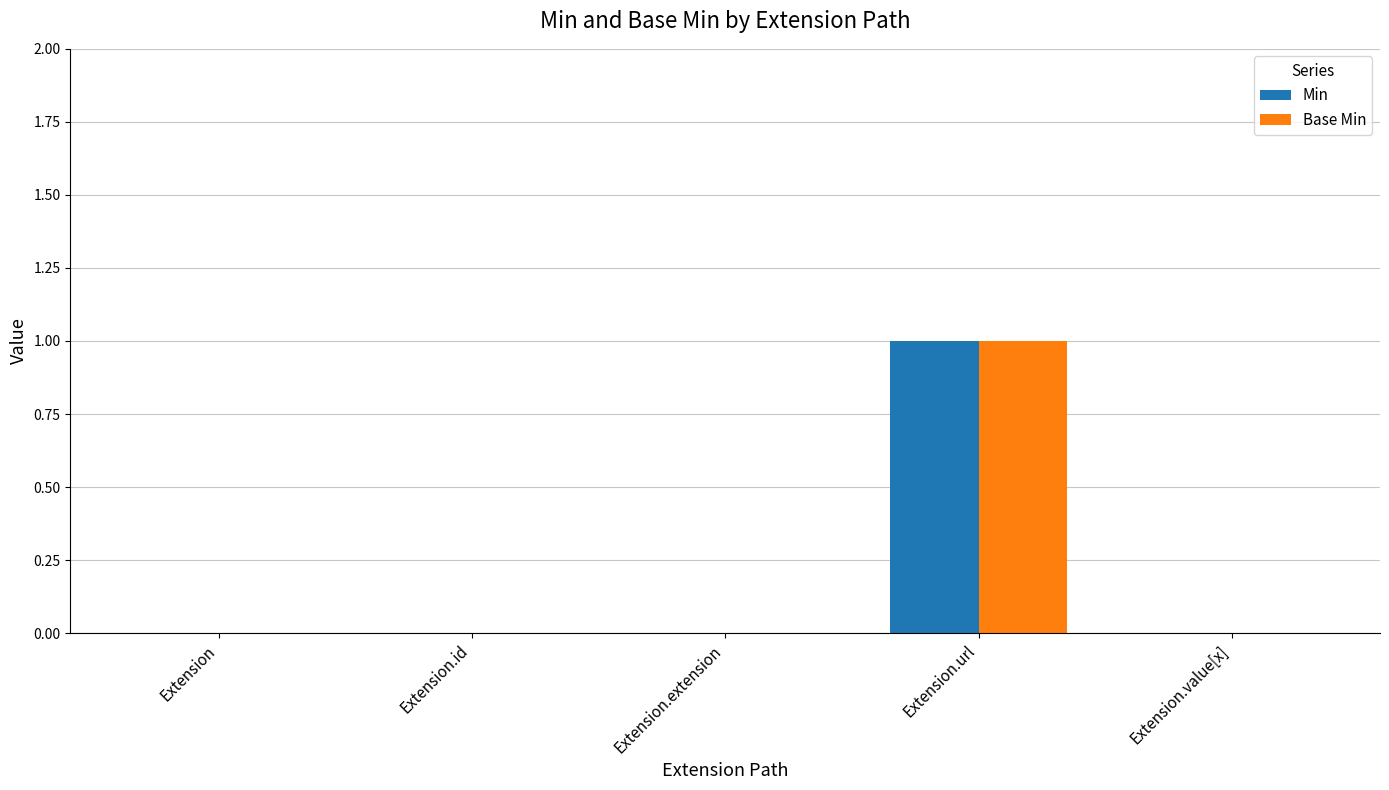

True or false: Min has a value of 0 at Extension.value[x].

True